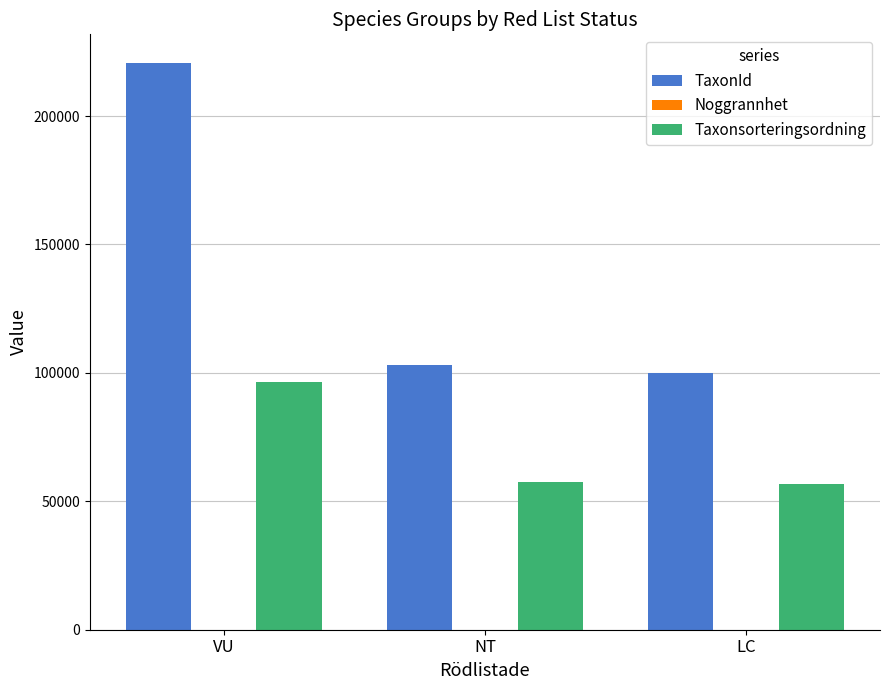

True or false: TaxonId has a value of 352432 at VU.

False